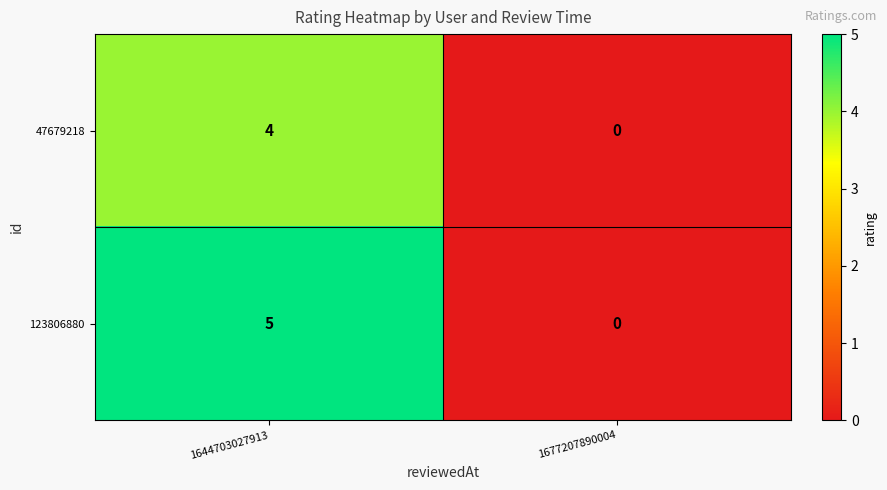

Between 1644703027913 and 1677207890004, which series saw the biggest shift?

123806880